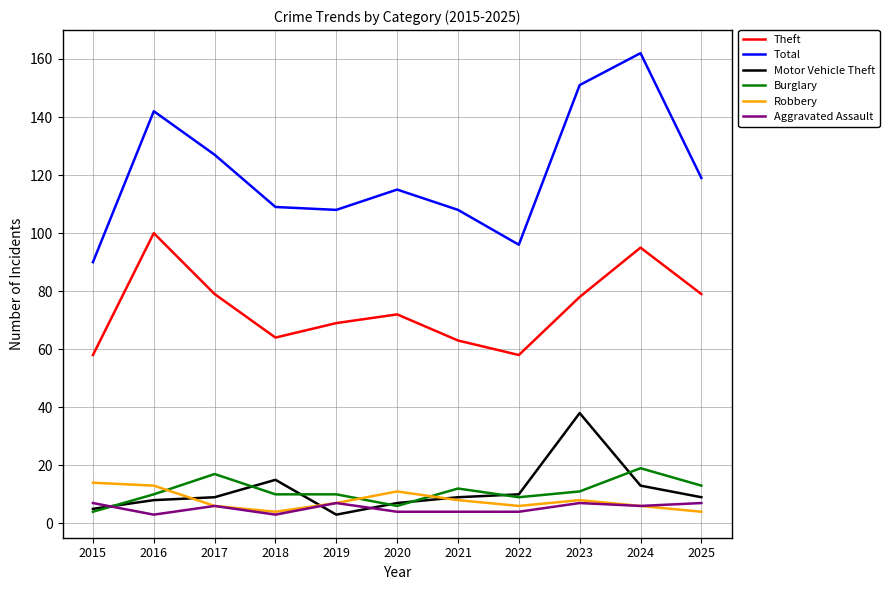

True or false: Total has more than 0 interior local peaks.

True